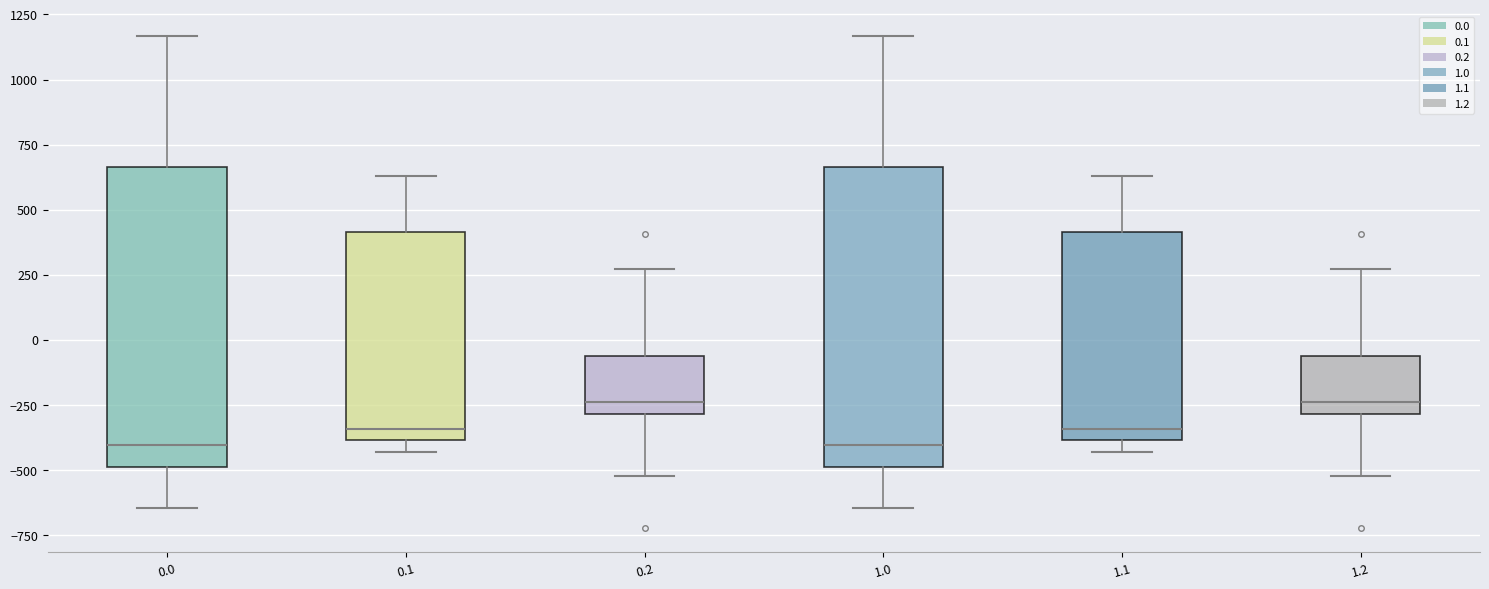

Reading left to right, read every box against the y-axis: the position of its median line, the range the box covers, and the ends of its whiskers. The values are not printed on the chart, so give them approximately, as read against the axis.

0.0: median -400, box -500 to 650, whiskers -650 to 1150
0.1: median -350, box -400 to 400, whiskers -450 to 650
0.2: median -250, box -300 to -50, whiskers -500 to 250
1.0: median -400, box -500 to 650, whiskers -650 to 1150
1.1: median -350, box -400 to 400, whiskers -450 to 650
1.2: median -250, box -300 to -50, whiskers -500 to 250